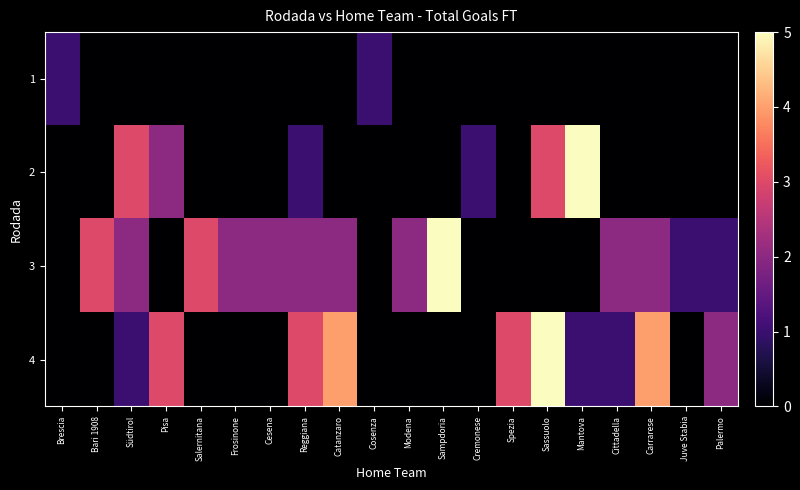

How many categories are shown in the chart?

20